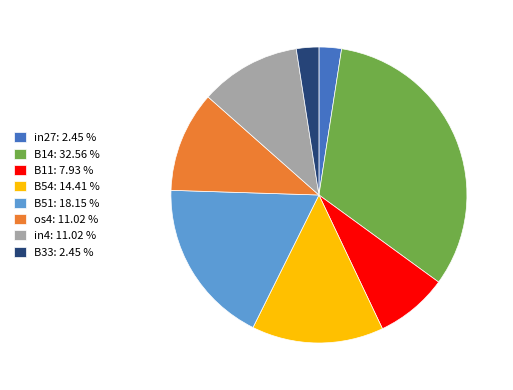

Count the number of slices in the pie.

8